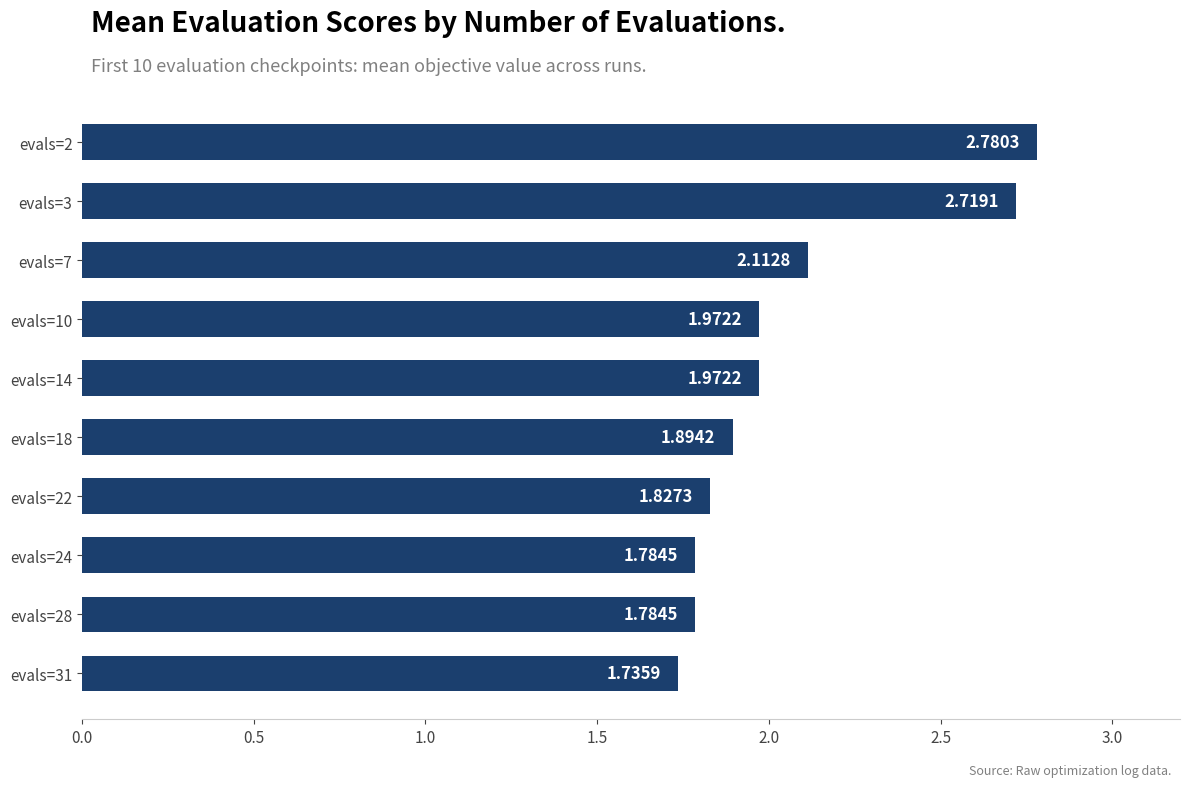

Between evals=2 and evals=3, which is larger?

evals=2